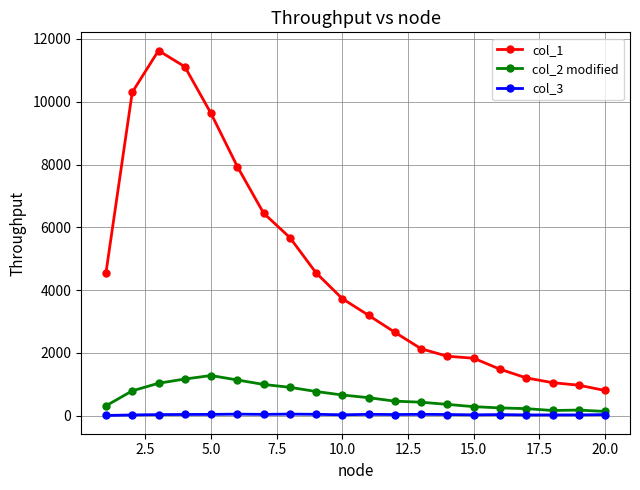

True or false: col_1 and col_2 modified cross at least once.

False